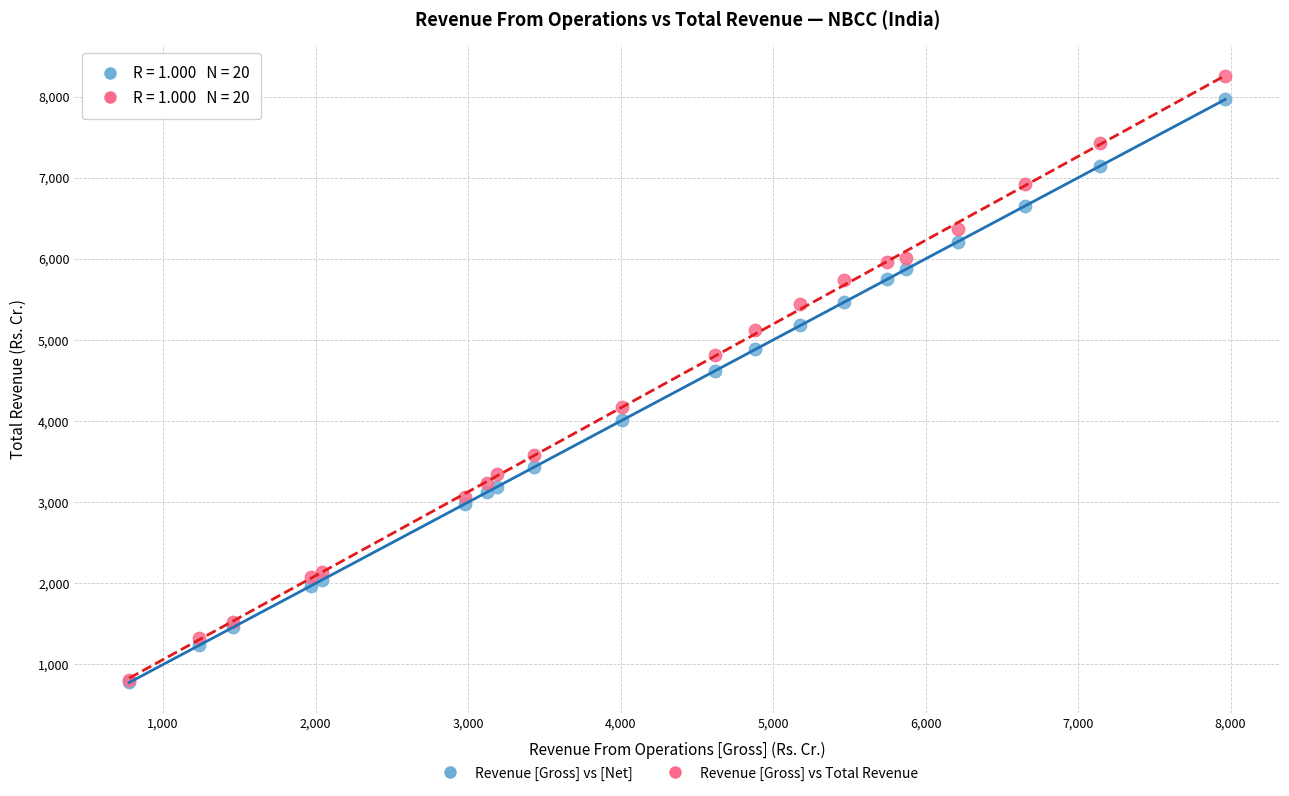

In the Revenue [Gross] vs Total Revenue series, what Y value is closest to 4530?

4808.7